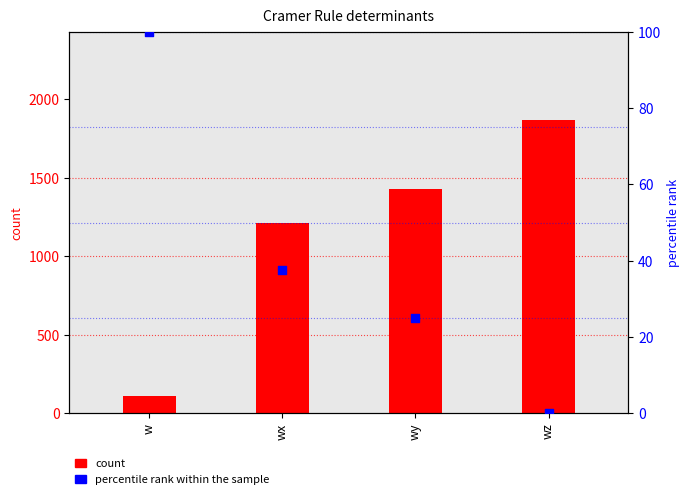

Which series reaches the maximum Y coordinate?

count